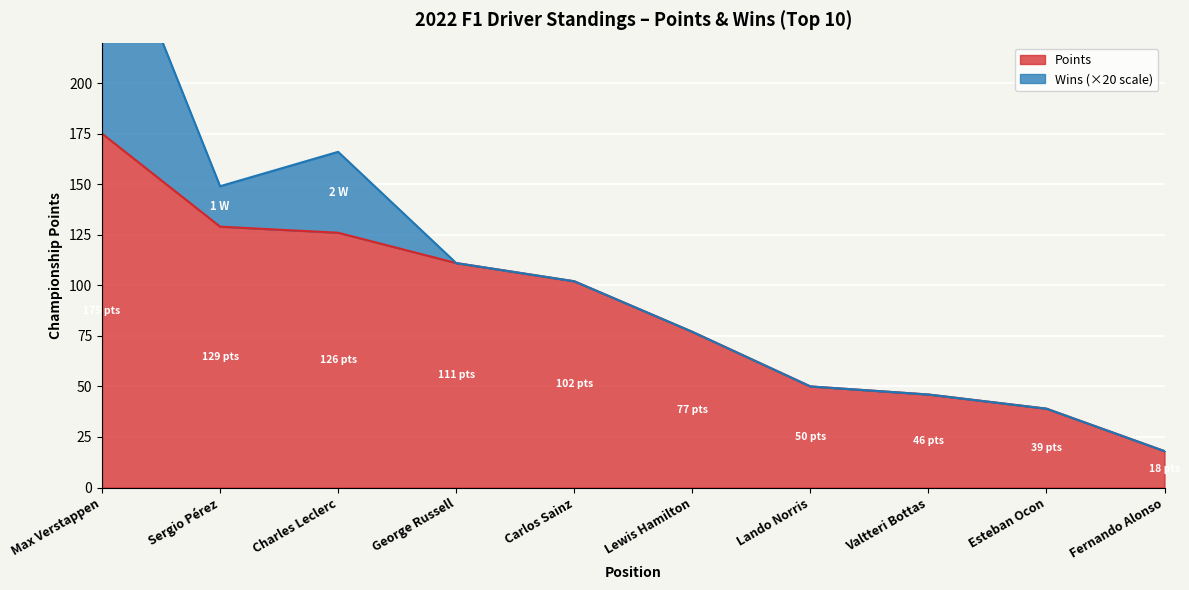

What is the label of the 8th point from the left?

Valtteri Bottas